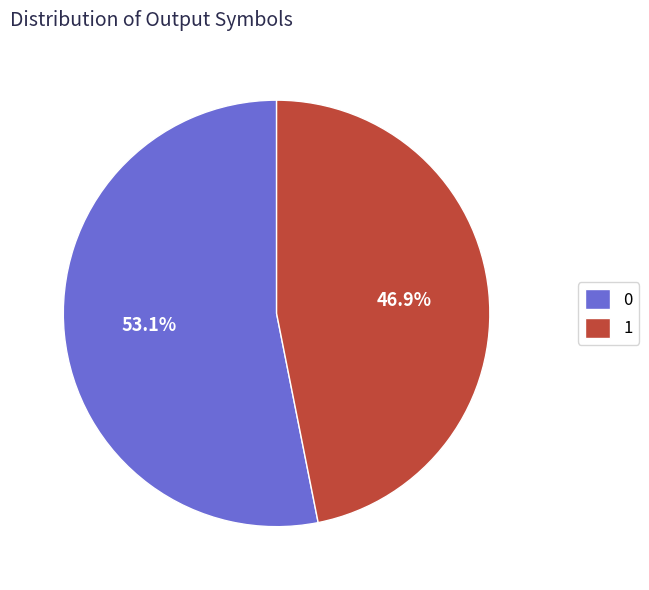

How many slices are in this pie chart?

2